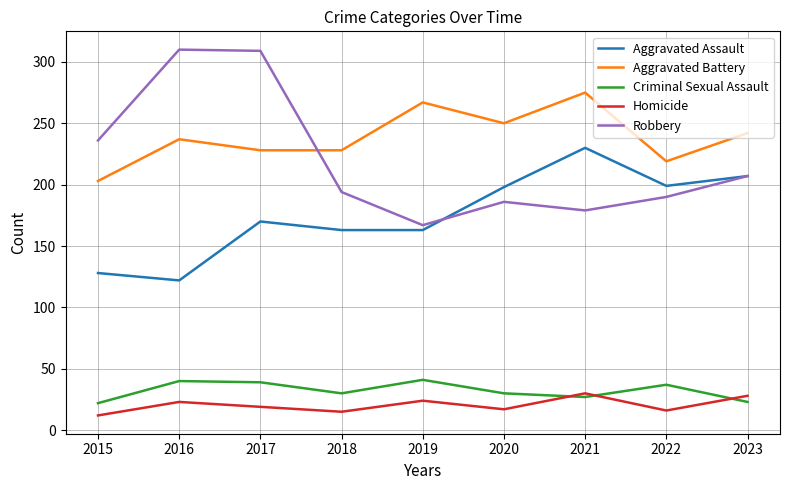

What is the minimum value shown in the chart?

12